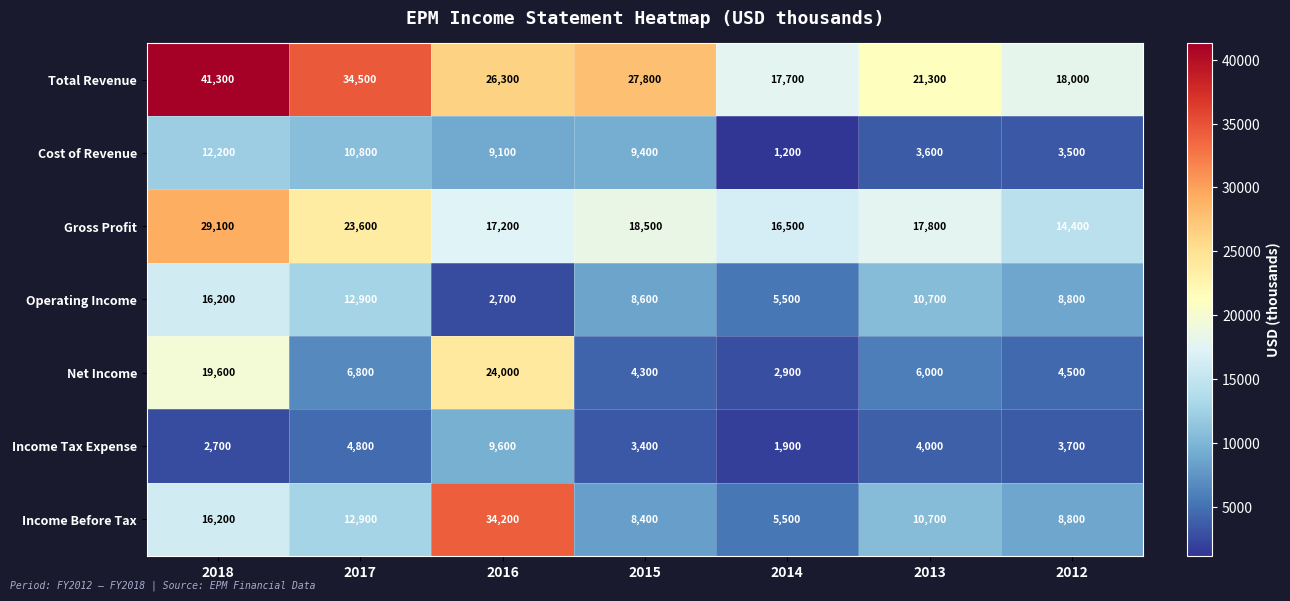

What is the highest value of the Net Income series?

24000